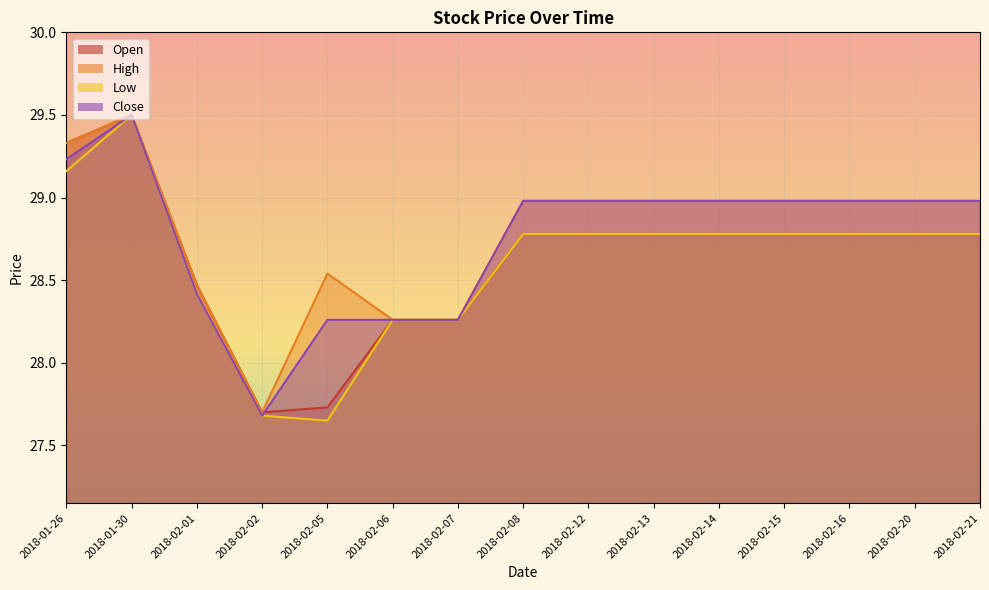

True or false: Close and Open intersect in this chart.

True